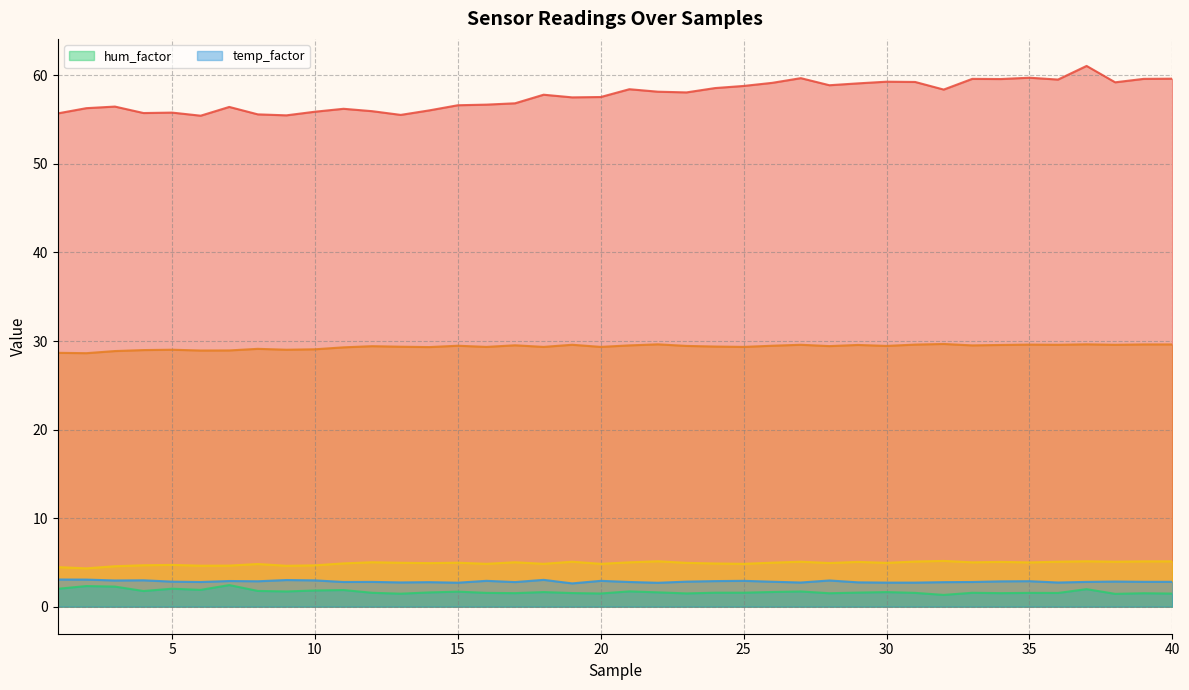

True or false: hum_factor and temp_factor cross at least once.

False